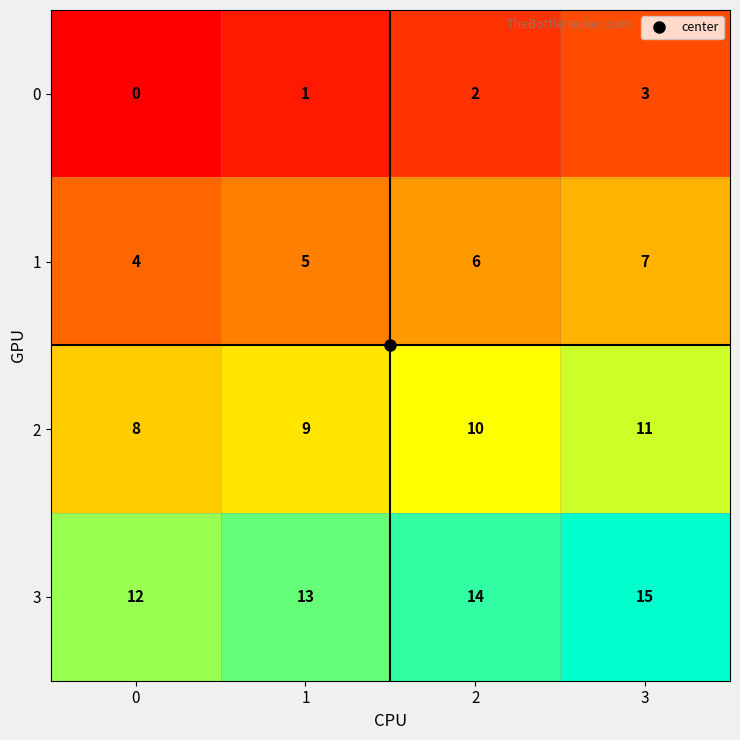

At which category is the sum across all series the highest?

3